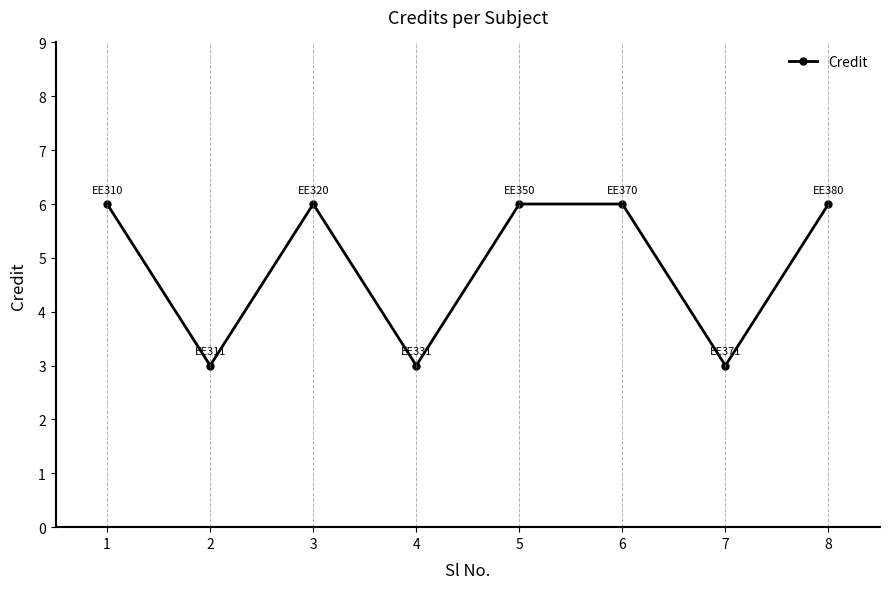

True or false: there are more than 2 points higher than both neighbors.

False